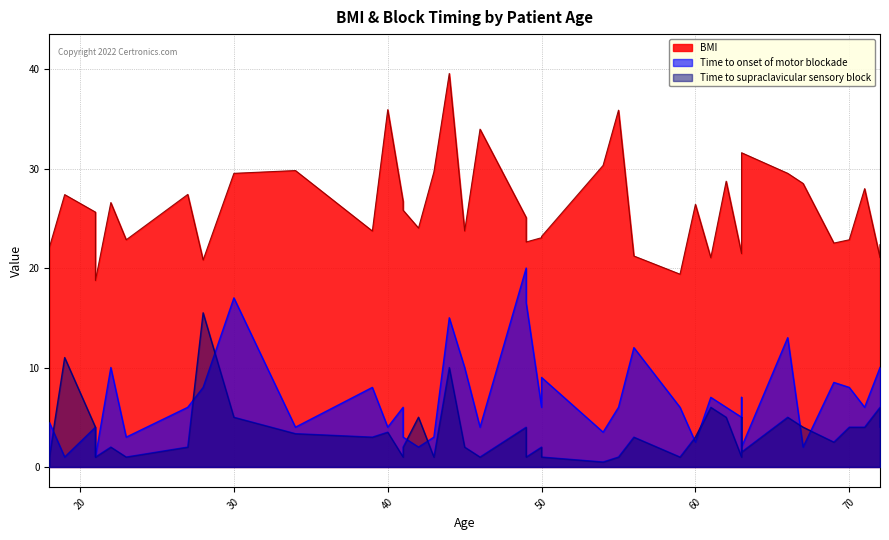

Rank the series by their maximum value, from highest to lowest.

BMI, Time to onset of motor blockade, Time to supraclavicular sensory block